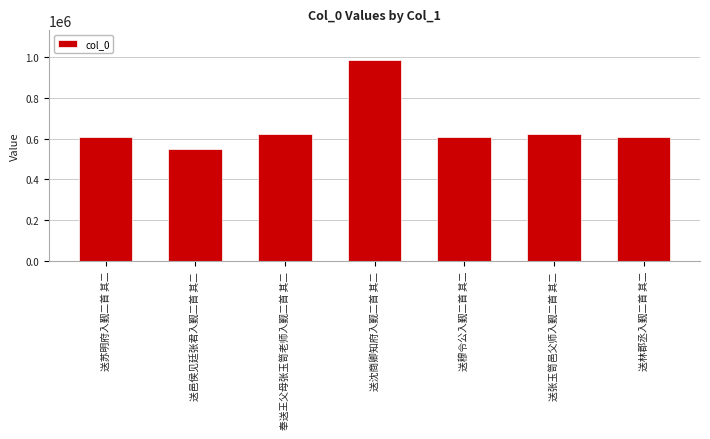

The chart shows a value of 621371 at 奉送王父母张玉笥老师入觐二首 其二. True or false?

True